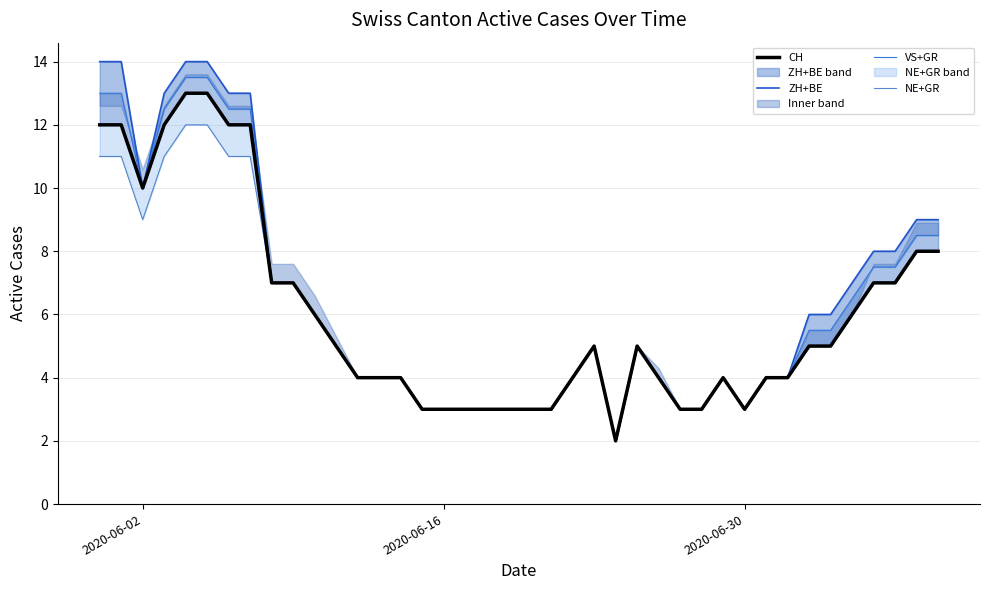

The value of CH at 17 is 1.3. True or false?

False